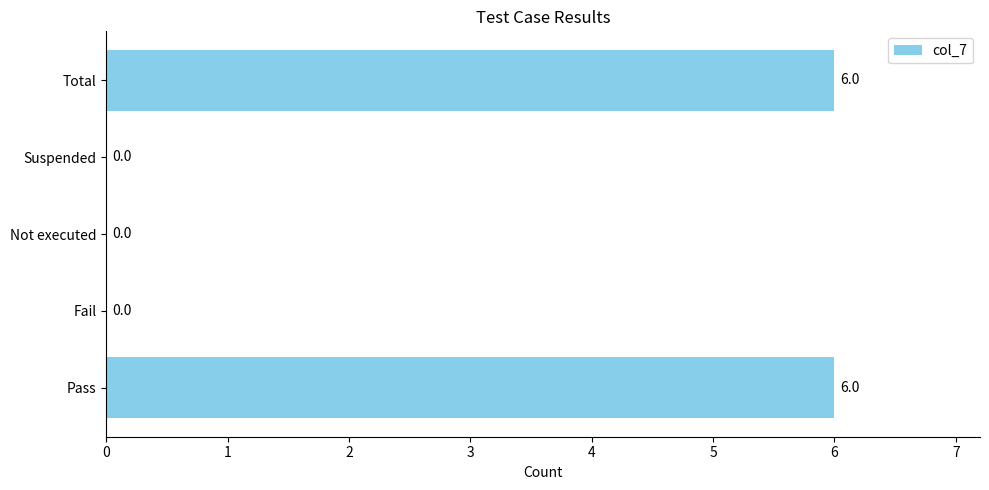

Are the bars horizontal?

Yes